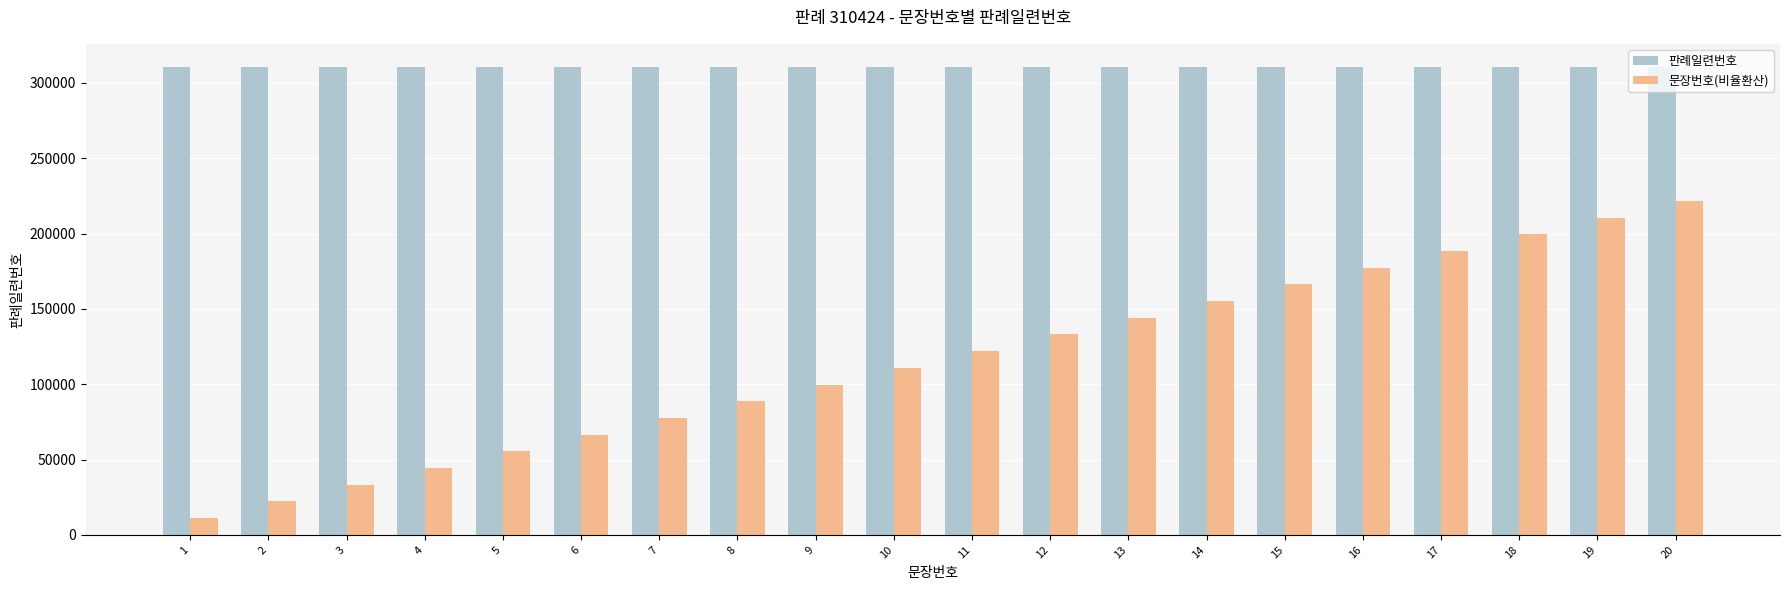

What is the total value across all series at 6?

376943.4